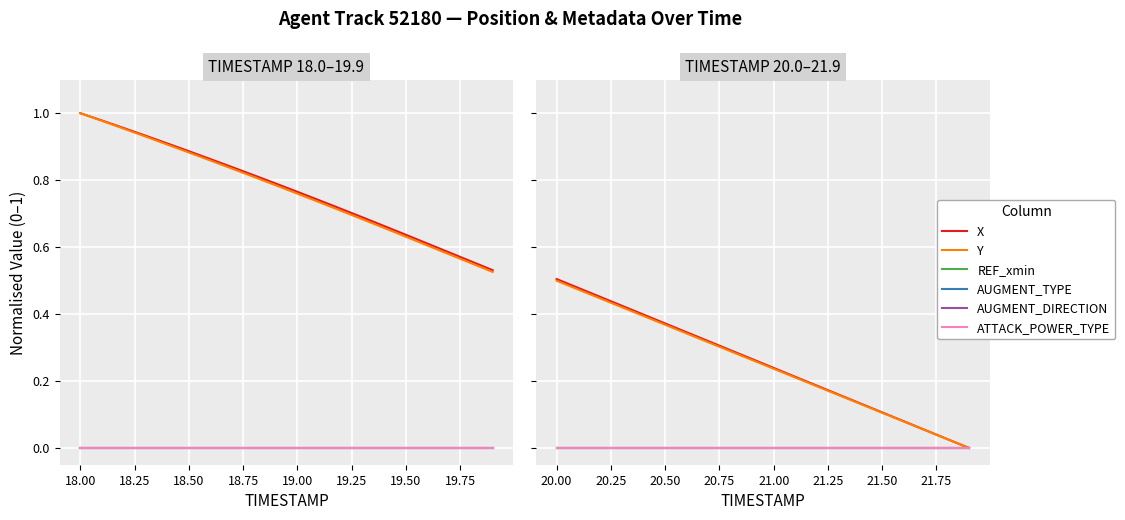

True or false: AUGMENT_DIRECTION has more than 0 interior local peaks.

False